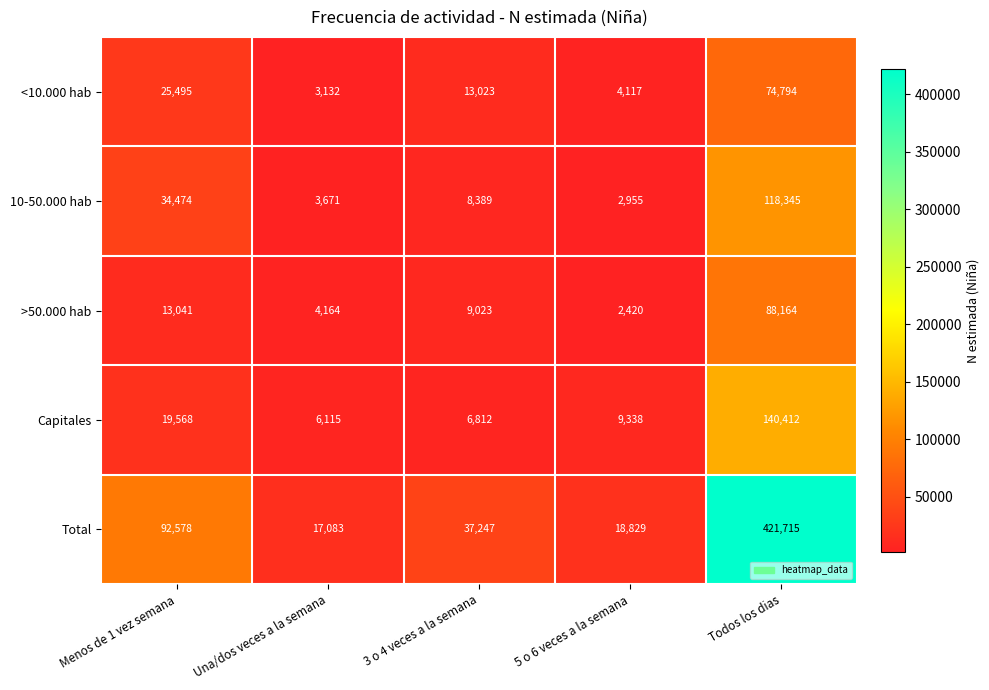

What is the sum of all >50.000 hab values?

116812